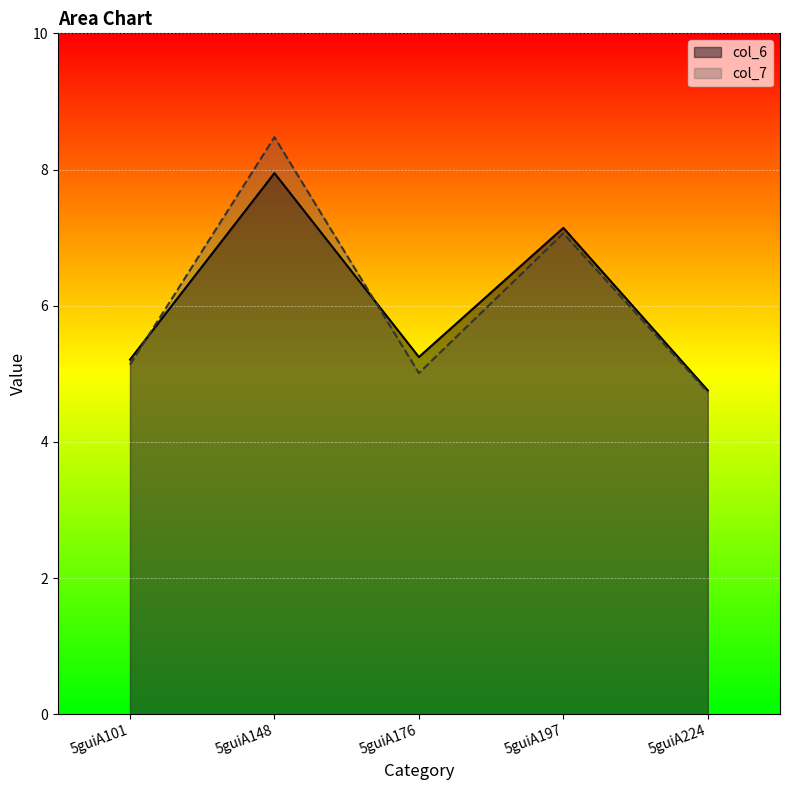

What is the maximum value shown in the chart?

8.5